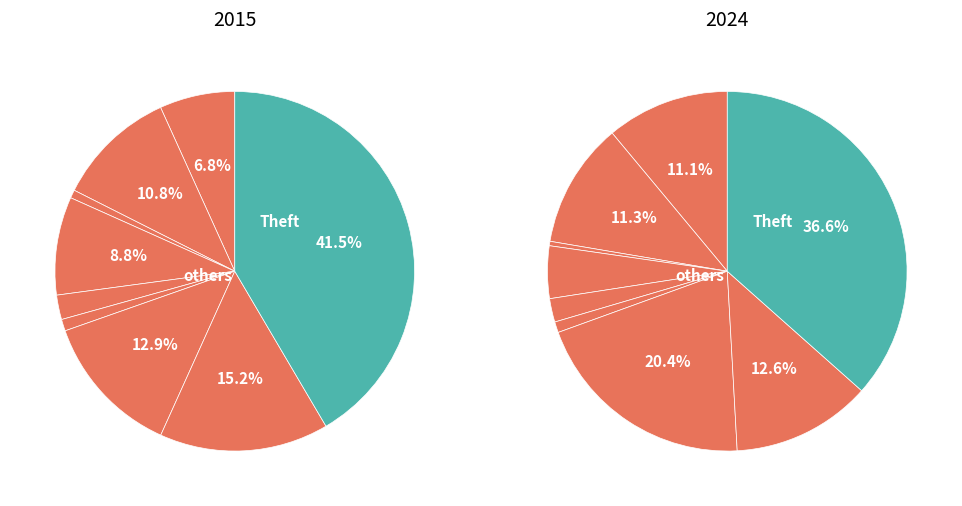

Which slice is the smallest?

Arson